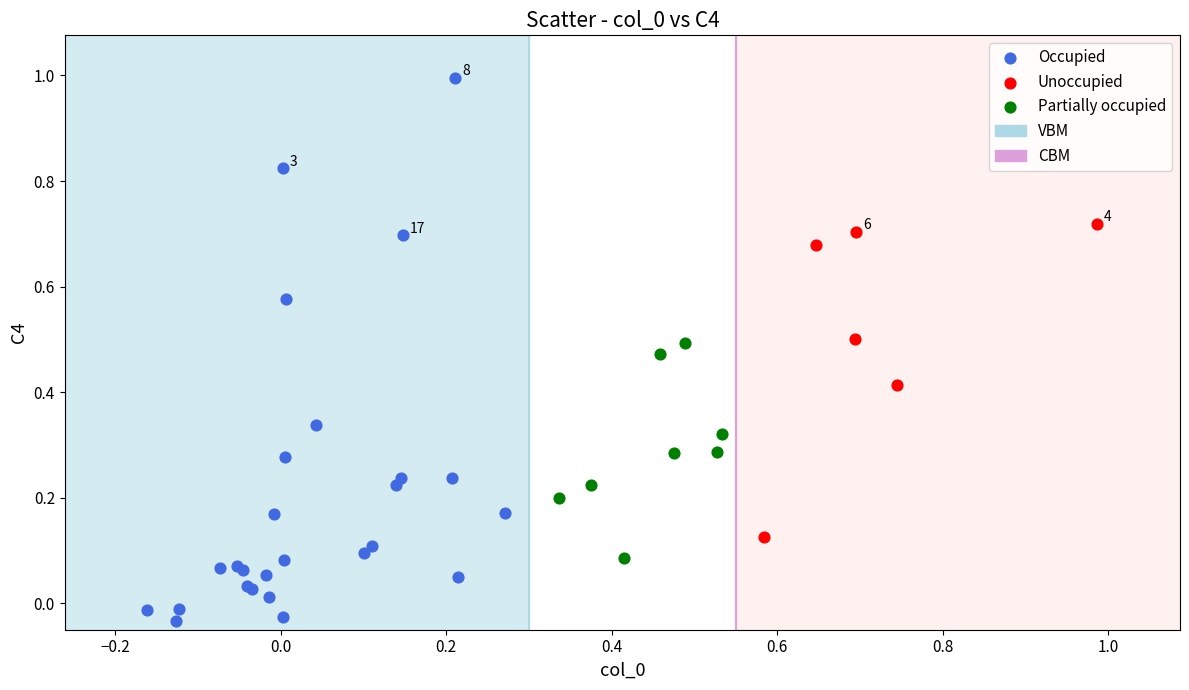

Which series has the largest Y range (max minus min)?

Occupied